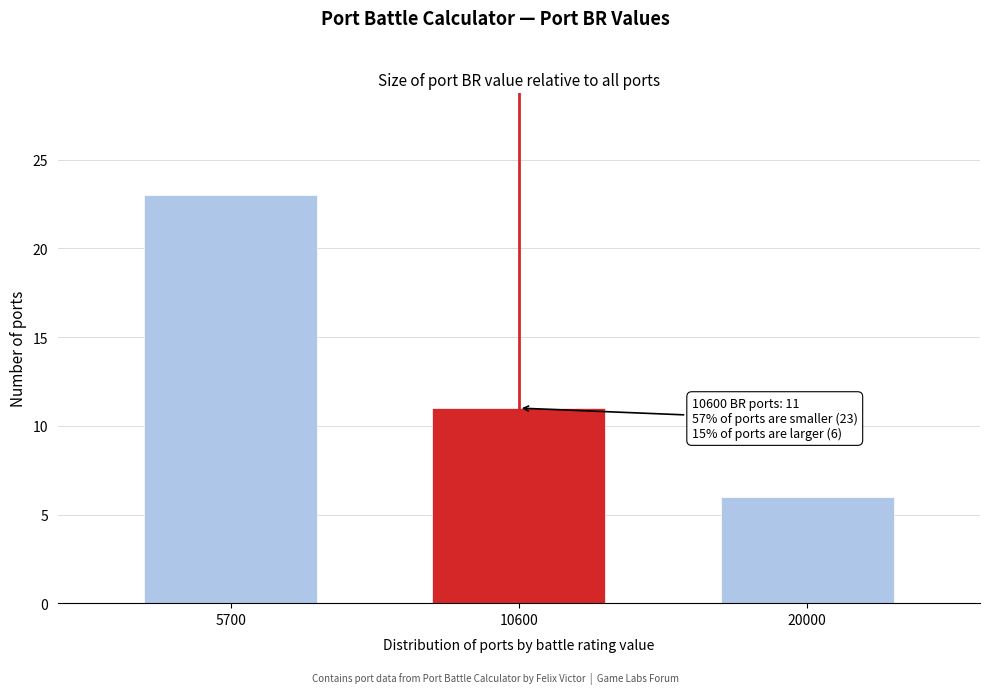

Reading left to right, extract all data points from this chart.

5700=23	10600=11	20000=6